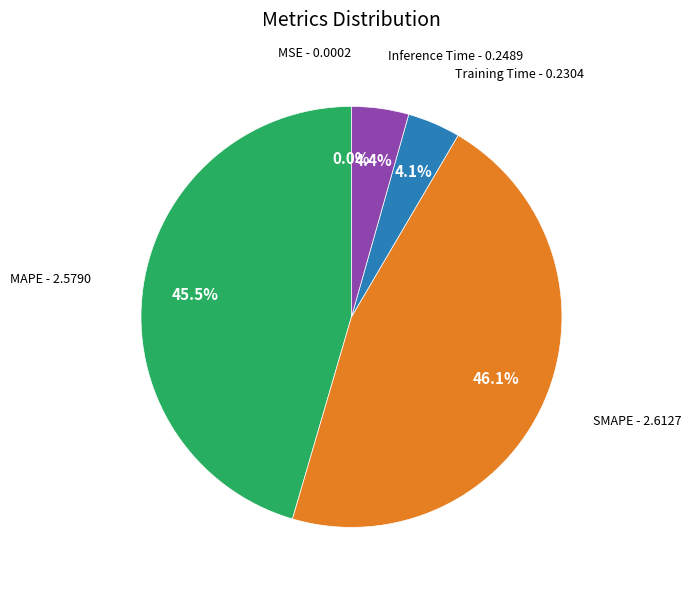

Is there a majority slice in this chart?

No